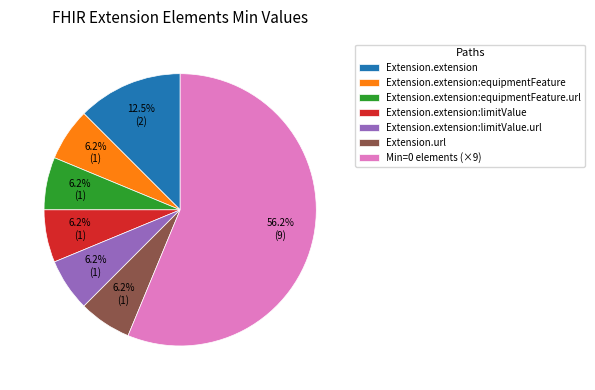

Is there a majority slice in this chart?

Yes